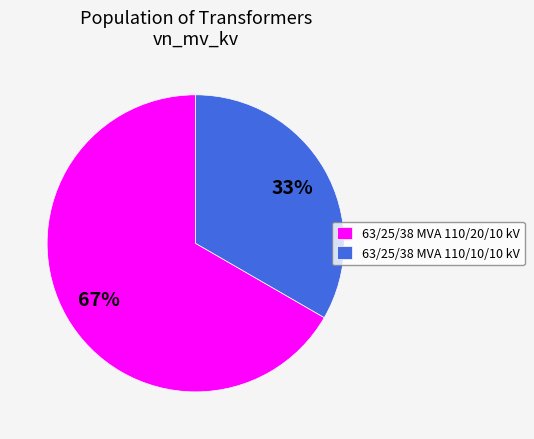

Is there a majority slice in this chart?

Yes